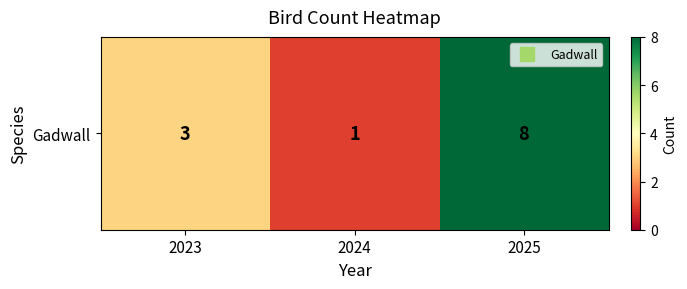

What is the average value?

4